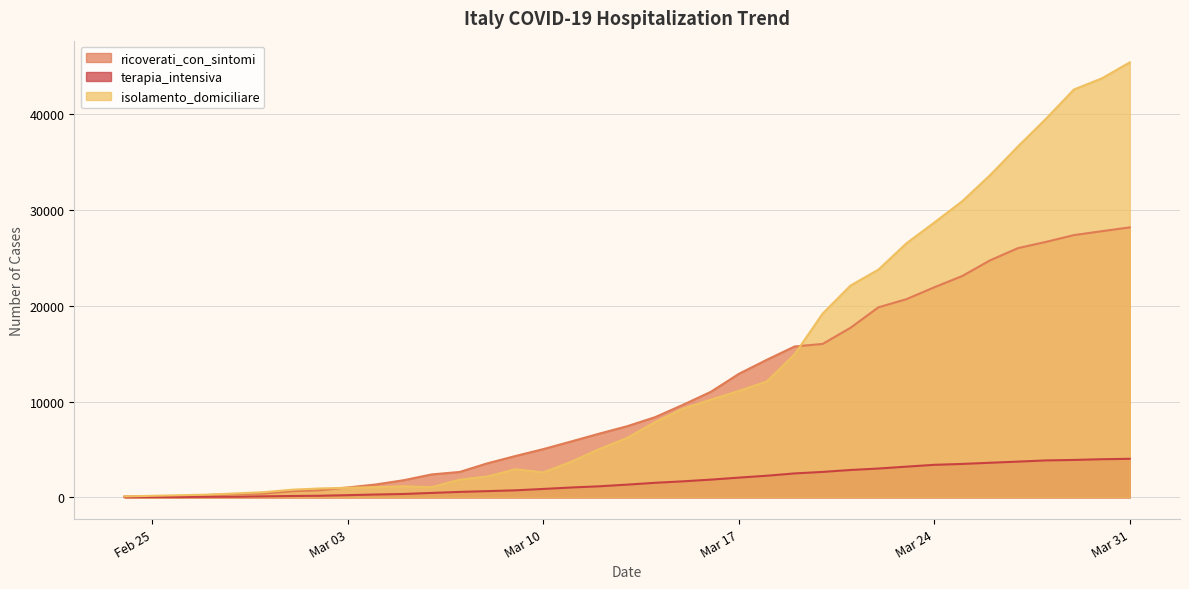

Which series has the widest spread of values?

isolamento_domiciliare